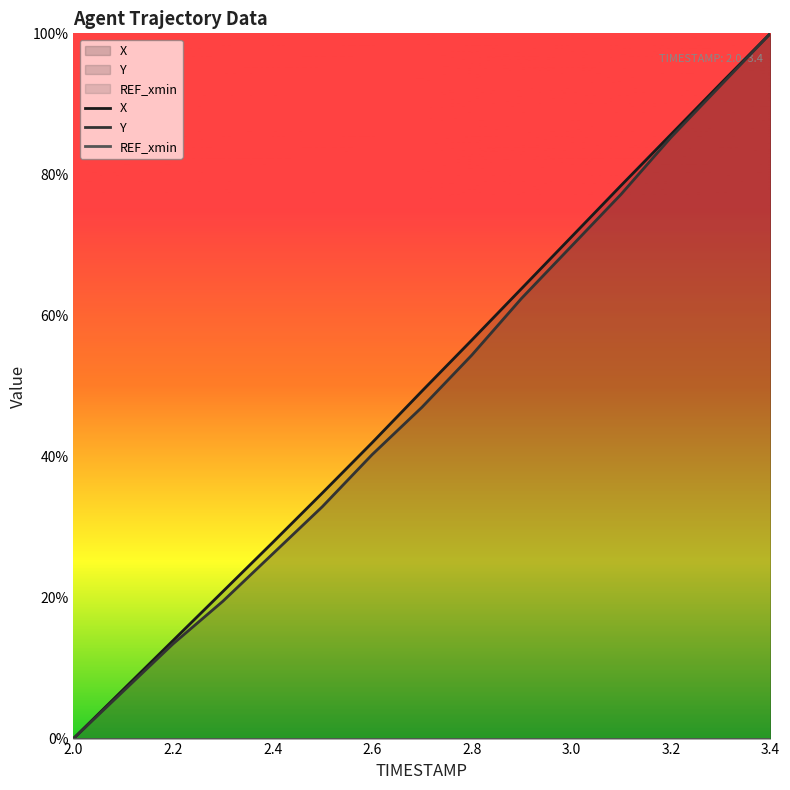

What is the spread (max minus min) of values at 2.9?

1.4